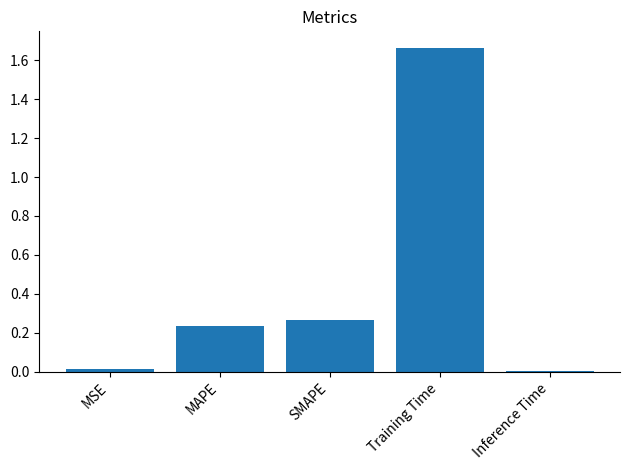

What is the sum of all values?

2.2